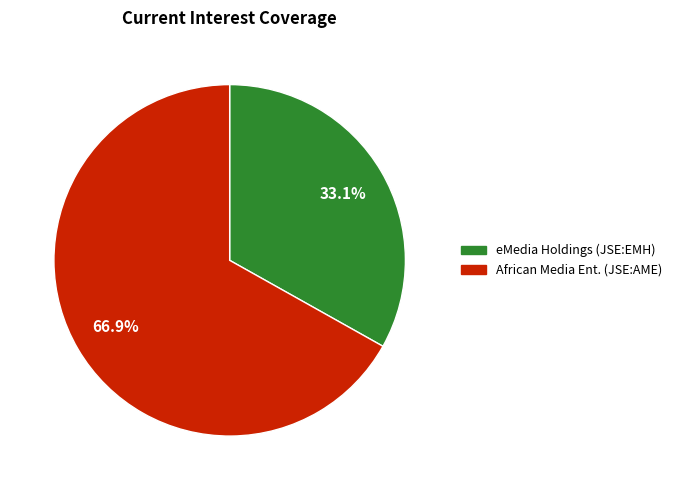

How many segments does this pie chart have?

2